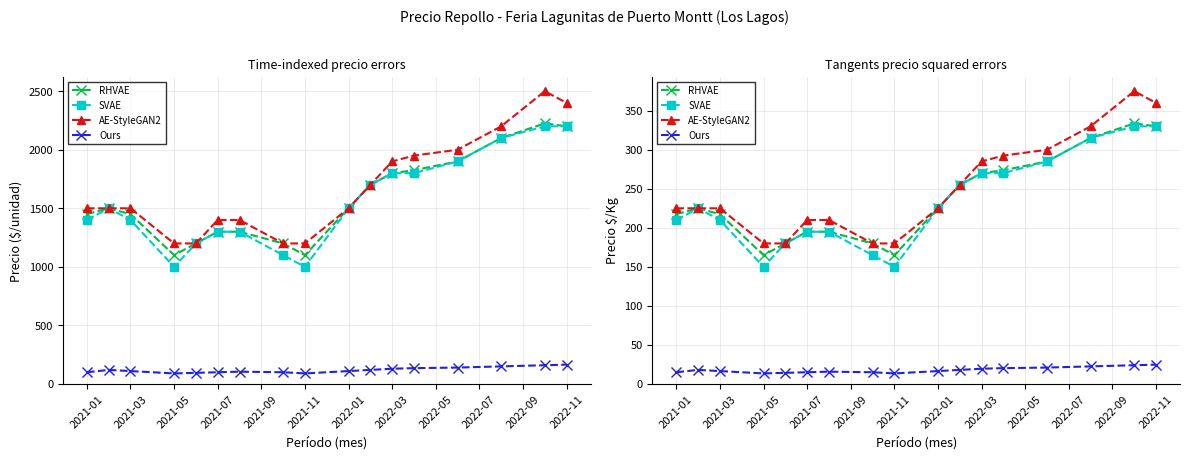

Reading left to right, list all the values displayed in this chart.

RHVAE: 217.5	225.0	217.5	165.0	180.0	195.0	195.0	180.0	165.0	225.0	255.0	270.0	273.8	285.0	315.0	333.8	330.0
SVAE: 210.0	225.0	210.0	150.0	180.0	195.0	195.0	165.0	150.0	225.0	255.0	270.0	270.0	285.0	315.0	330.0	330.0
AE-StyleGAN2: 225.0	225.0	225.0	180.0	180.0	210.0	210.0	180.0	180.0	225.0	255.0	285.0	292.5	300.0	330.0	375.0	360.0
Ours: 15.0	18.0	16.5	13.5	14.2	15.0	15.8	15.0	13.5	16.5	18.0	19.5	20.2	21.0	22.5	24.0	24.8